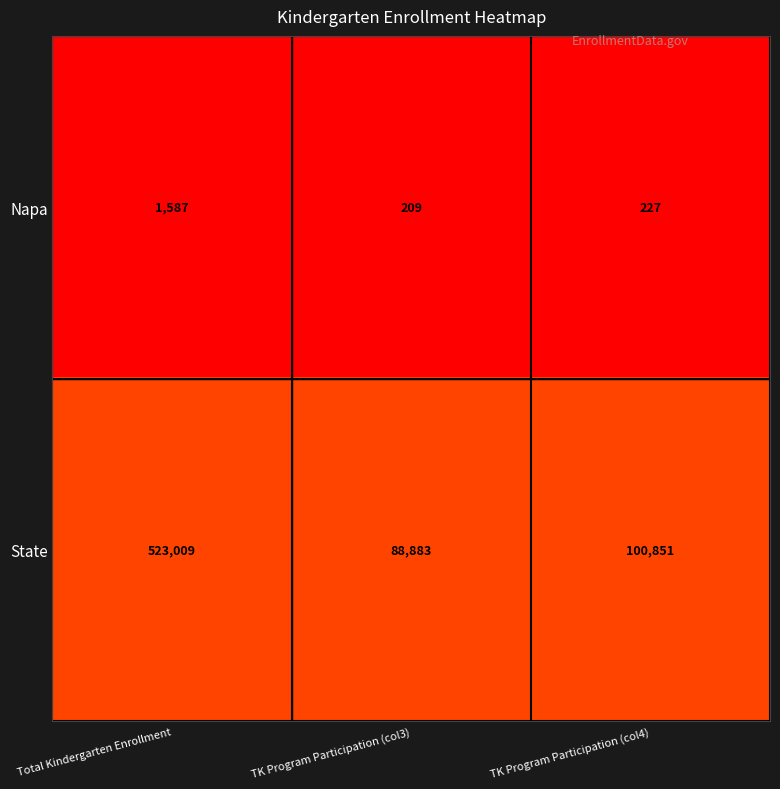

How many distinct data groups are displayed?

2